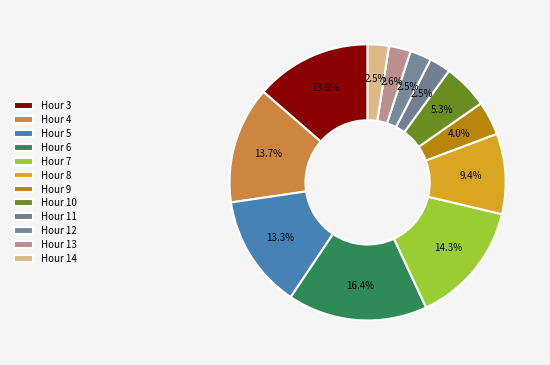

Count the number of slices in the pie.

12